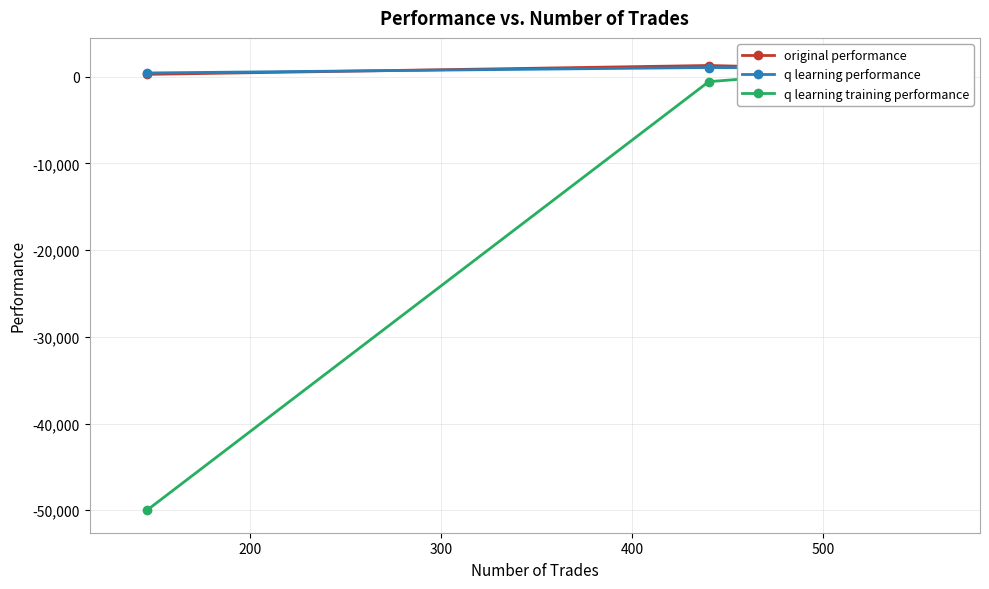

What is the maximum value for original performance?

1280.1